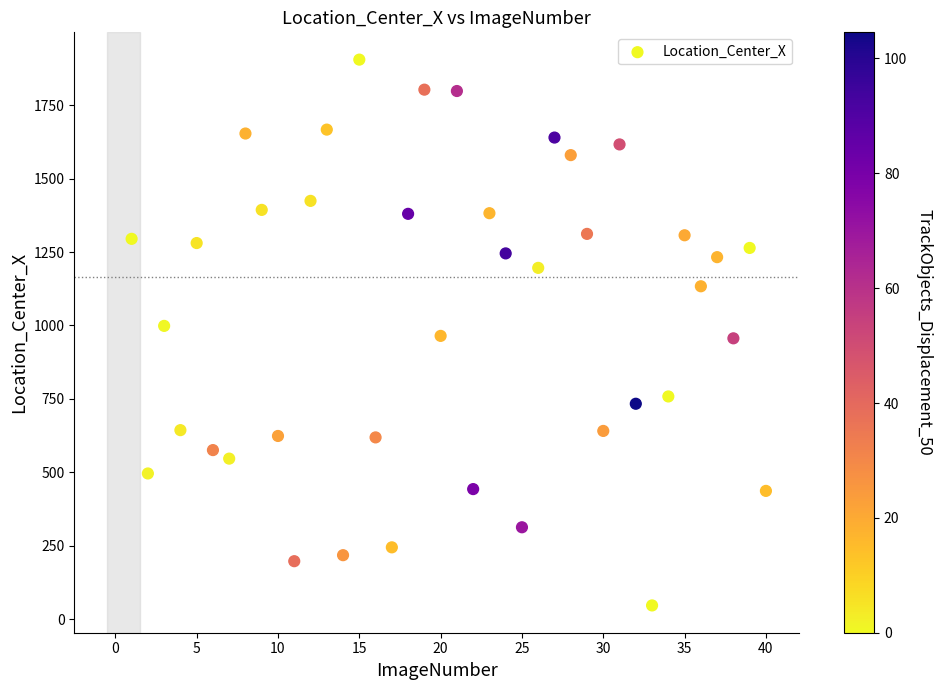

What is the range of Y values (max minus min)?

1859.4